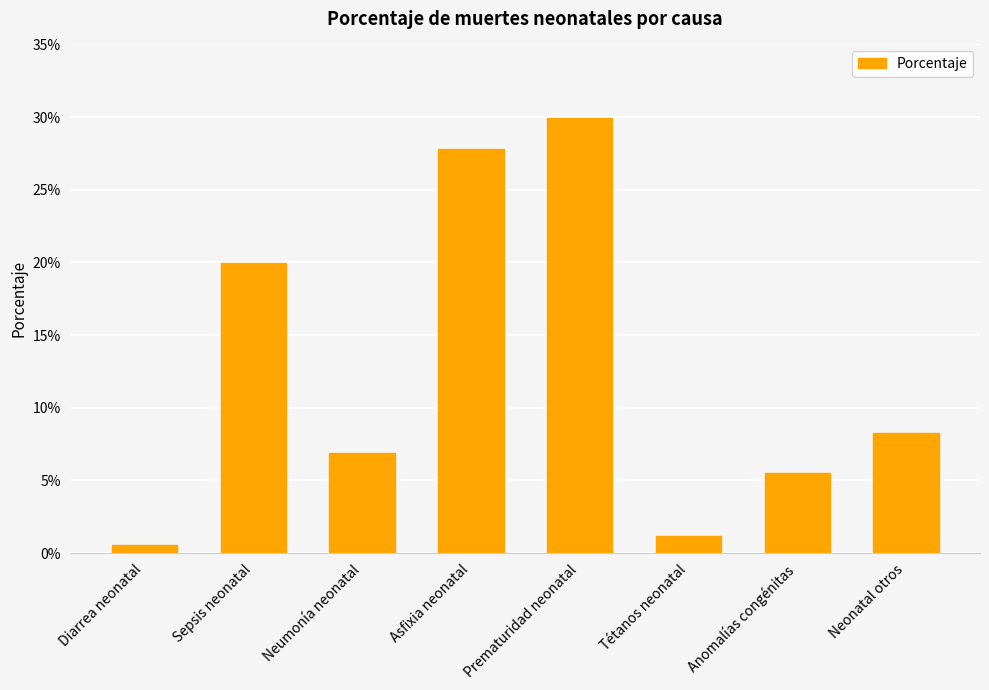

What is the label of the 8th bar from the right?

Diarrea neonatal